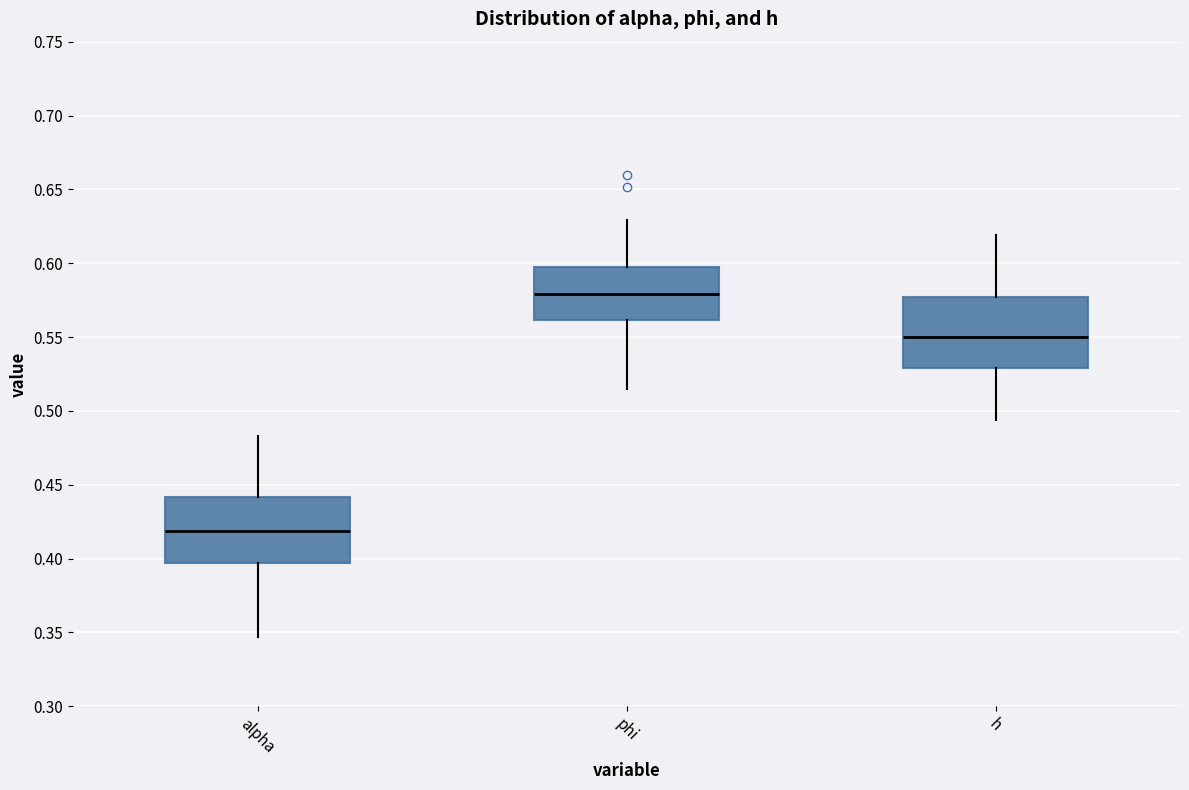

Which box's median line is the highest?

phi